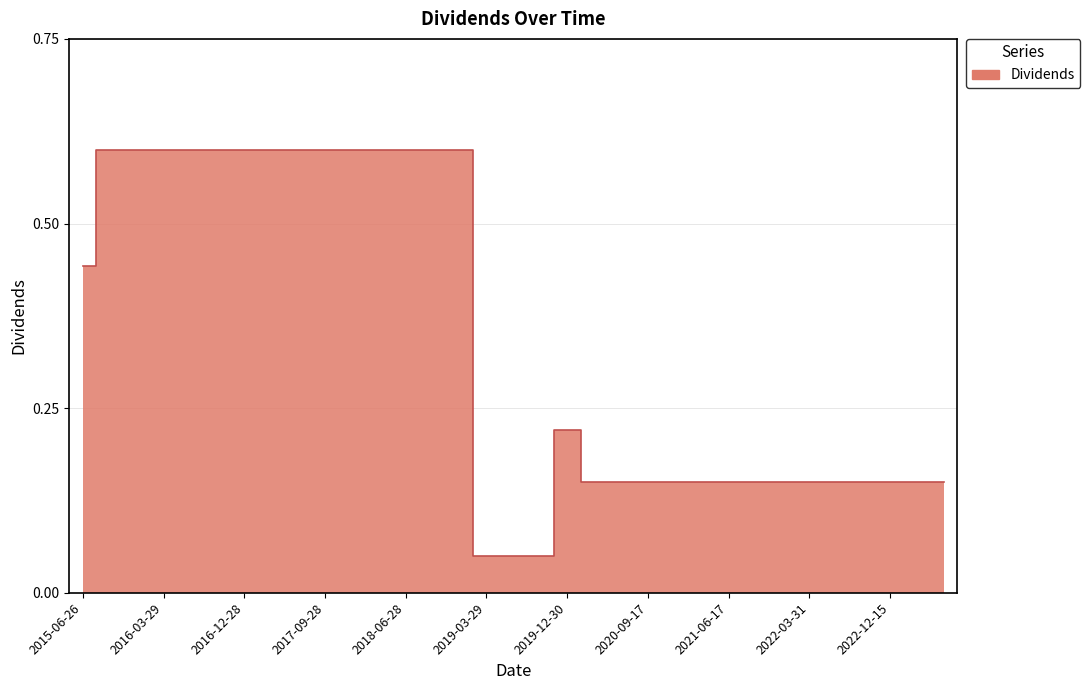

Rank the categories by value from highest to lowest.

2015-09-28, 2015-12-29, 2016-03-29, 2016-06-28, 2016-09-28, 2016-12-28, 2017-03-29, 2017-06-28, 2017-09-28, 2017-12-28, 2018-03-28, 2018-06-28, 2018-09-27, 2018-12-28, 2015-06-26, 2019-12-30, 2020-03-30, 2020-06-25, 2020-09-17, 2020-12-14, 2021-03-31, 2021-06-17, 2021-09-16, 2021-12-16, 2022-03-31, 2022-06-16, 2022-09-08, 2022-12-15, 2023-03-30, 2023-06-15, 2019-03-29, 2019-06-27, 2019-09-27